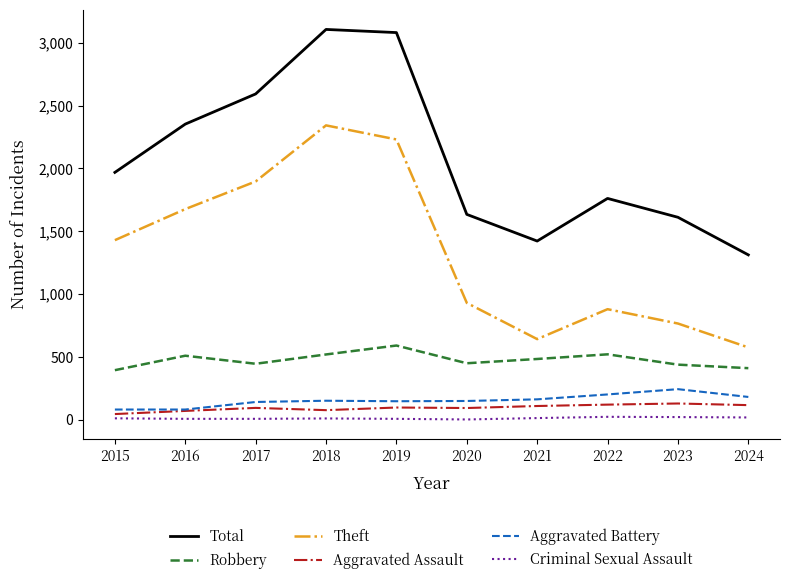

Which series has the largest range (max minus min)?

Total